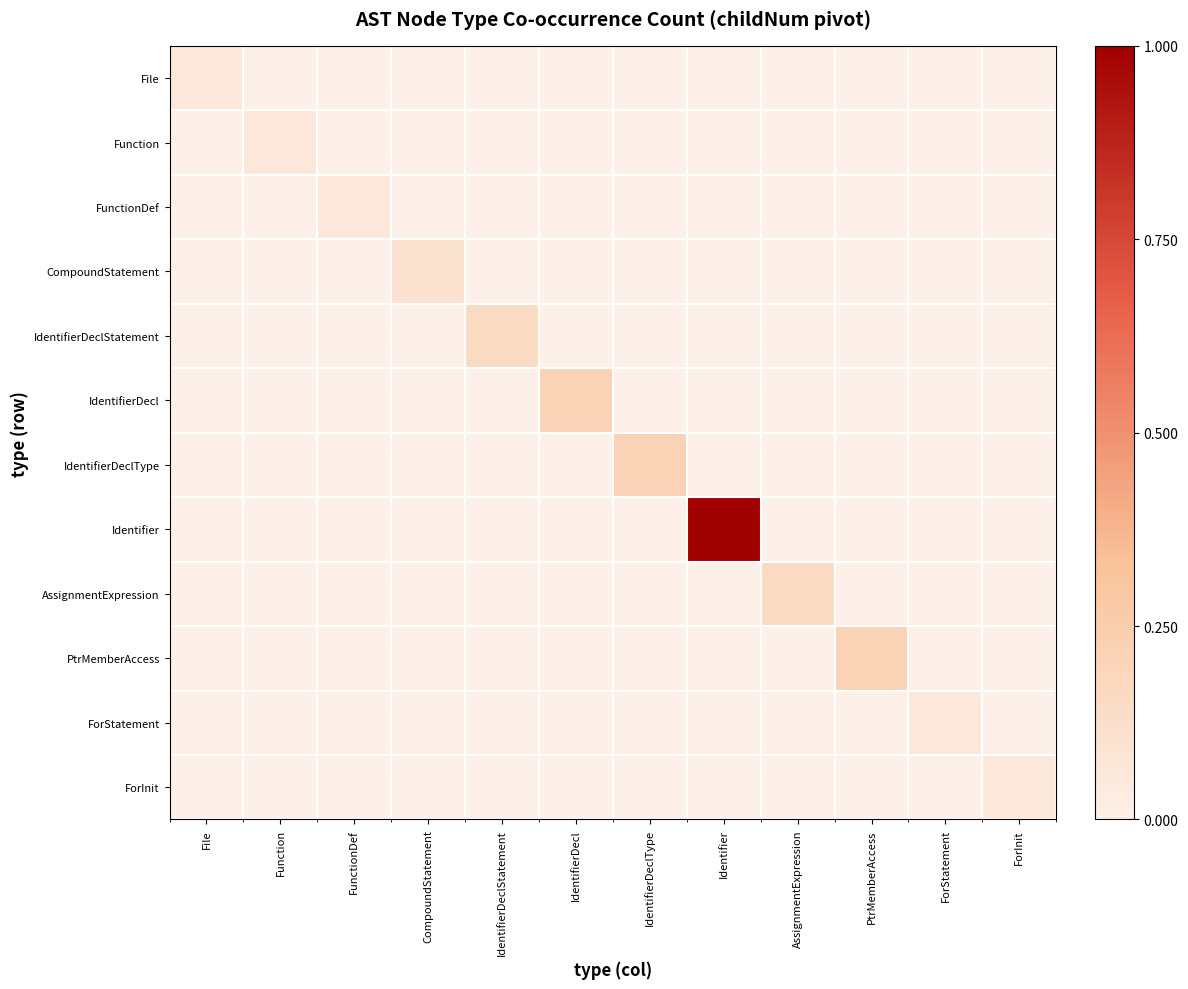

Reading left to right, extract all data points from this chart.

File: File=0.1	Function=0.0	FunctionDef=0.0	CompoundStatement=0.0	IdentifierDeclStatement=0.0	IdentifierDecl=0.0	IdentifierDeclType=0.0	Identifier=0.0	AssignmentExpression=0.0	PtrMemberAccess=0.0	ForStatement=0.0	ForInit=0.0
Function: File=0.0	Function=0.1	FunctionDef=0.0	CompoundStatement=0.0	IdentifierDeclStatement=0.0	IdentifierDecl=0.0	IdentifierDeclType=0.0	Identifier=0.0	AssignmentExpression=0.0	PtrMemberAccess=0.0	ForStatement=0.0	ForInit=0.0
FunctionDef: File=0.0	Function=0.0	FunctionDef=0.1	CompoundStatement=0.0	IdentifierDeclStatement=0.0	IdentifierDecl=0.0	IdentifierDeclType=0.0	Identifier=0.0	AssignmentExpression=0.0	PtrMemberAccess=0.0	ForStatement=0.0	ForInit=0.0
CompoundStatement: File=0.0	Function=0.0	FunctionDef=0.0	CompoundStatement=0.1	IdentifierDeclStatement=0.0	IdentifierDecl=0.0	IdentifierDeclType=0.0	Identifier=0.0	AssignmentExpression=0.0	PtrMemberAccess=0.0	ForStatement=0.0	ForInit=0.0
IdentifierDeclStatement: File=0.0	Function=0.0	FunctionDef=0.0	CompoundStatement=0.0	IdentifierDeclStatement=0.2	IdentifierDecl=0.0	IdentifierDeclType=0.0	Identifier=0.0	AssignmentExpression=0.0	PtrMemberAccess=0.0	ForStatement=0.0	ForInit=0.0
IdentifierDecl: File=0.0	Function=0.0	FunctionDef=0.0	CompoundStatement=0.0	IdentifierDeclStatement=0.0	IdentifierDecl=0.2	IdentifierDeclType=0.0	Identifier=0.0	AssignmentExpression=0.0	PtrMemberAccess=0.0	ForStatement=0.0	ForInit=0.0
IdentifierDeclType: File=0.0	Function=0.0	FunctionDef=0.0	CompoundStatement=0.0	IdentifierDeclStatement=0.0	IdentifierDecl=0.0	IdentifierDeclType=0.2	Identifier=0.0	AssignmentExpression=0.0	PtrMemberAccess=0.0	ForStatement=0.0	ForInit=0.0
Identifier: File=0.0	Function=0.0	FunctionDef=0.0	CompoundStatement=0.0	IdentifierDeclStatement=0.0	IdentifierDecl=0.0	IdentifierDeclType=0.0	Identifier=1.0	AssignmentExpression=0.0	PtrMemberAccess=0.0	ForStatement=0.0	ForInit=0.0
AssignmentExpression: File=0.0	Function=0.0	FunctionDef=0.0	CompoundStatement=0.0	IdentifierDeclStatement=0.0	IdentifierDecl=0.0	IdentifierDeclType=0.0	Identifier=0.0	AssignmentExpression=0.2	PtrMemberAccess=0.0	ForStatement=0.0	ForInit=0.0
PtrMemberAccess: File=0.0	Function=0.0	FunctionDef=0.0	CompoundStatement=0.0	IdentifierDeclStatement=0.0	IdentifierDecl=0.0	IdentifierDeclType=0.0	Identifier=0.0	AssignmentExpression=0.0	PtrMemberAccess=0.2	ForStatement=0.0	ForInit=0.0
ForStatement: File=0.0	Function=0.0	FunctionDef=0.0	CompoundStatement=0.0	IdentifierDeclStatement=0.0	IdentifierDecl=0.0	IdentifierDeclType=0.0	Identifier=0.0	AssignmentExpression=0.0	PtrMemberAccess=0.0	ForStatement=0.1	ForInit=0.0
ForInit: File=0.0	Function=0.0	FunctionDef=0.0	CompoundStatement=0.0	IdentifierDeclStatement=0.0	IdentifierDecl=0.0	IdentifierDeclType=0.0	Identifier=0.0	AssignmentExpression=0.0	PtrMemberAccess=0.0	ForStatement=0.0	ForInit=0.1